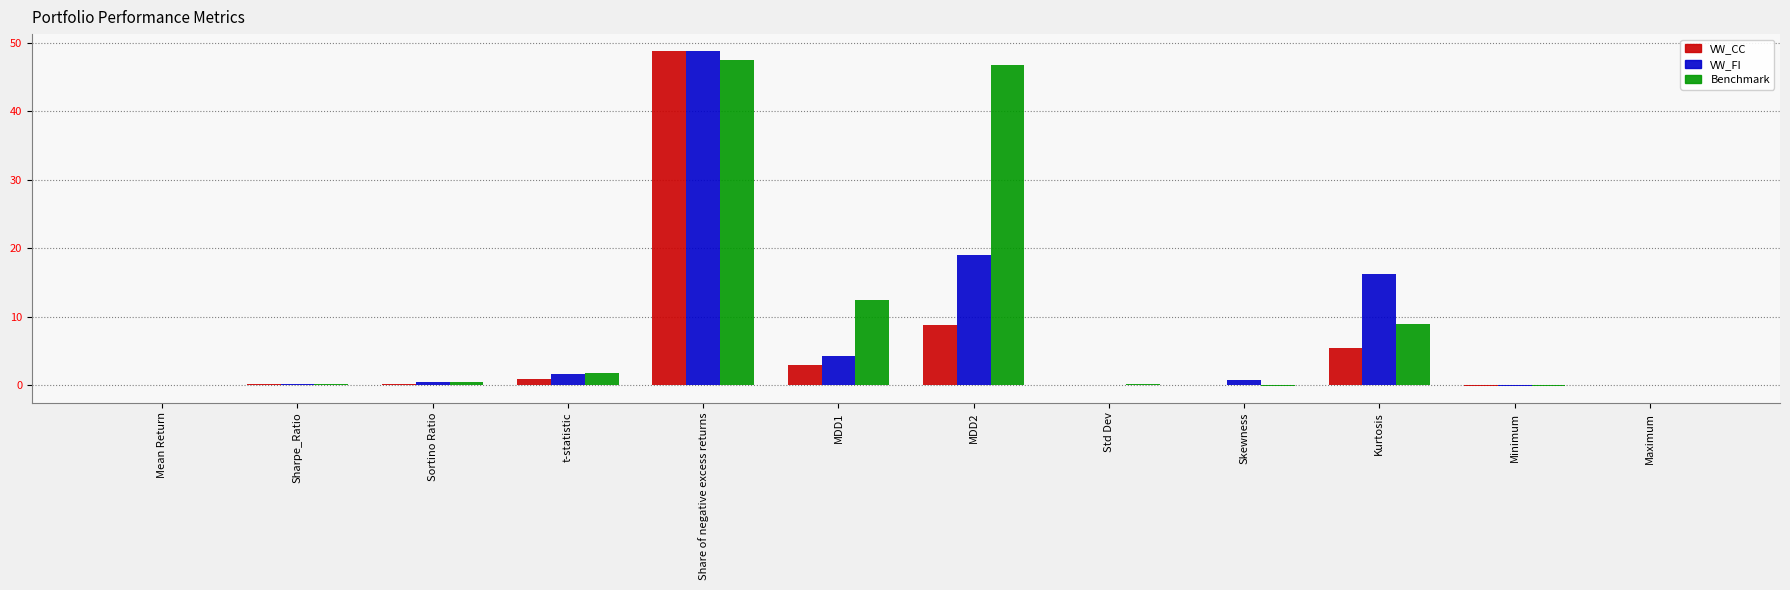

What is the sum of all VW_CC values?

67.6